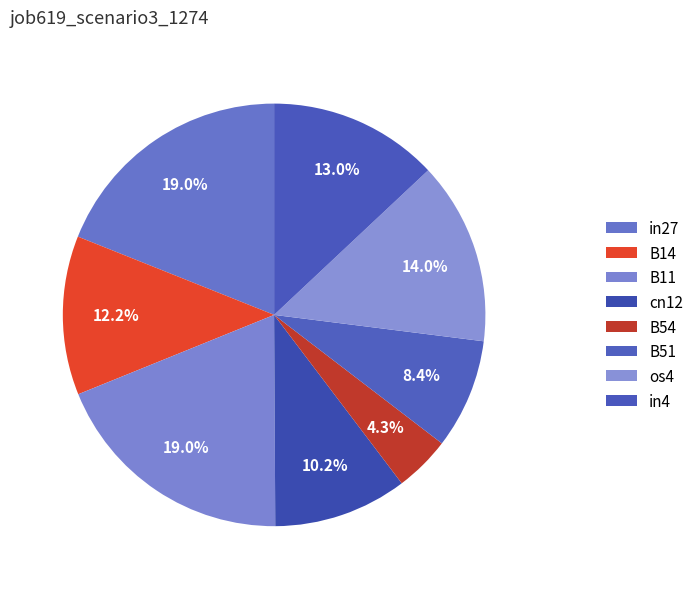

Between in27 and B14, which is larger?

in27